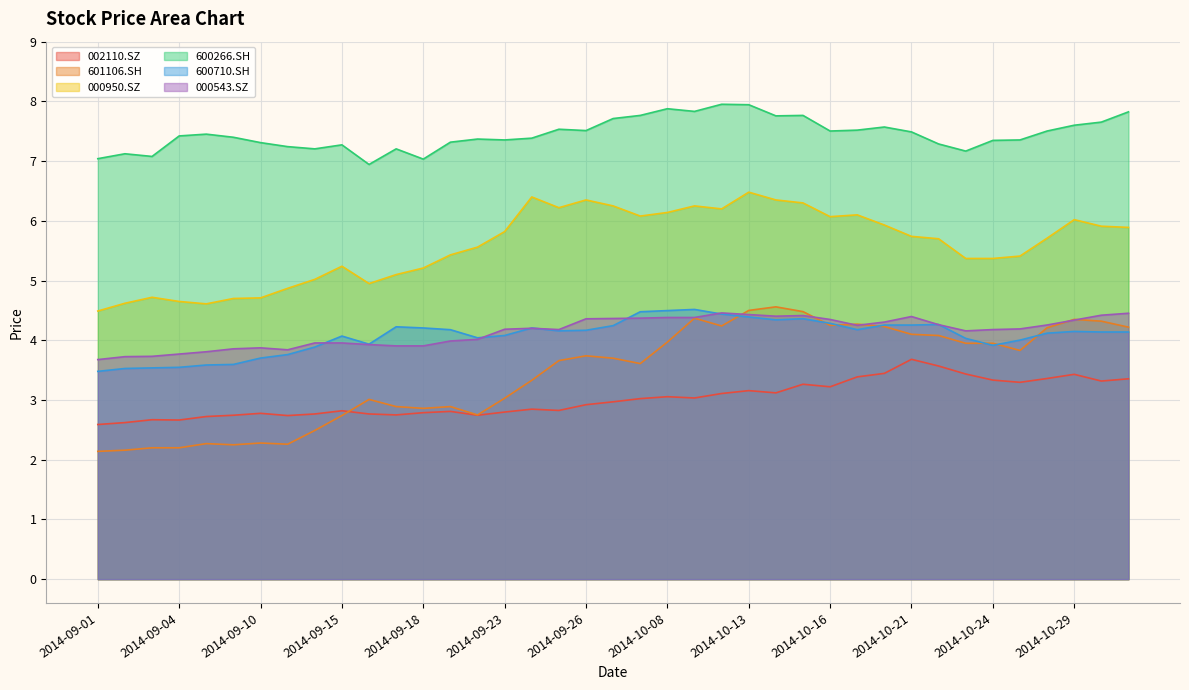

At which category is the sum across all series the highest?

2014-10-13